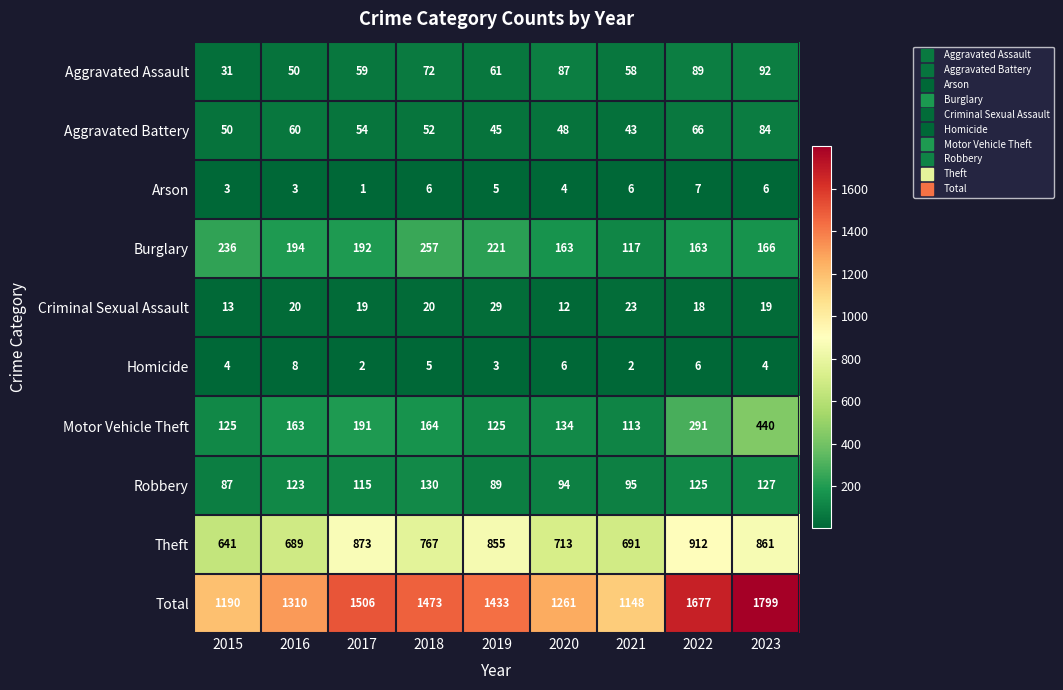

Which series has the widest spread of values?

Total